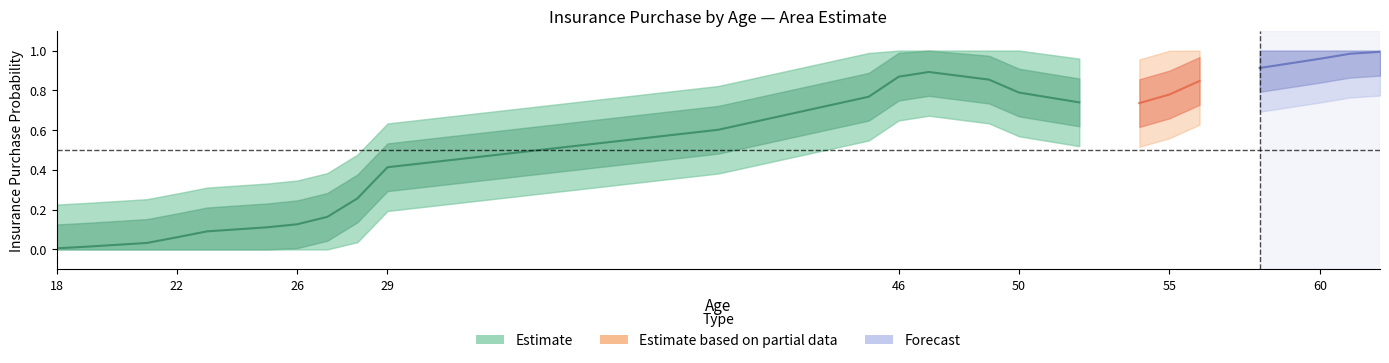

Count the Estimate values in the range 0 to 1.

24